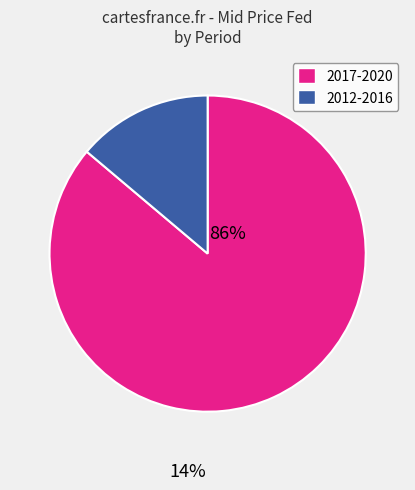

Which has a higher value, 2012-2016 or 2017-2020?

2017-2020